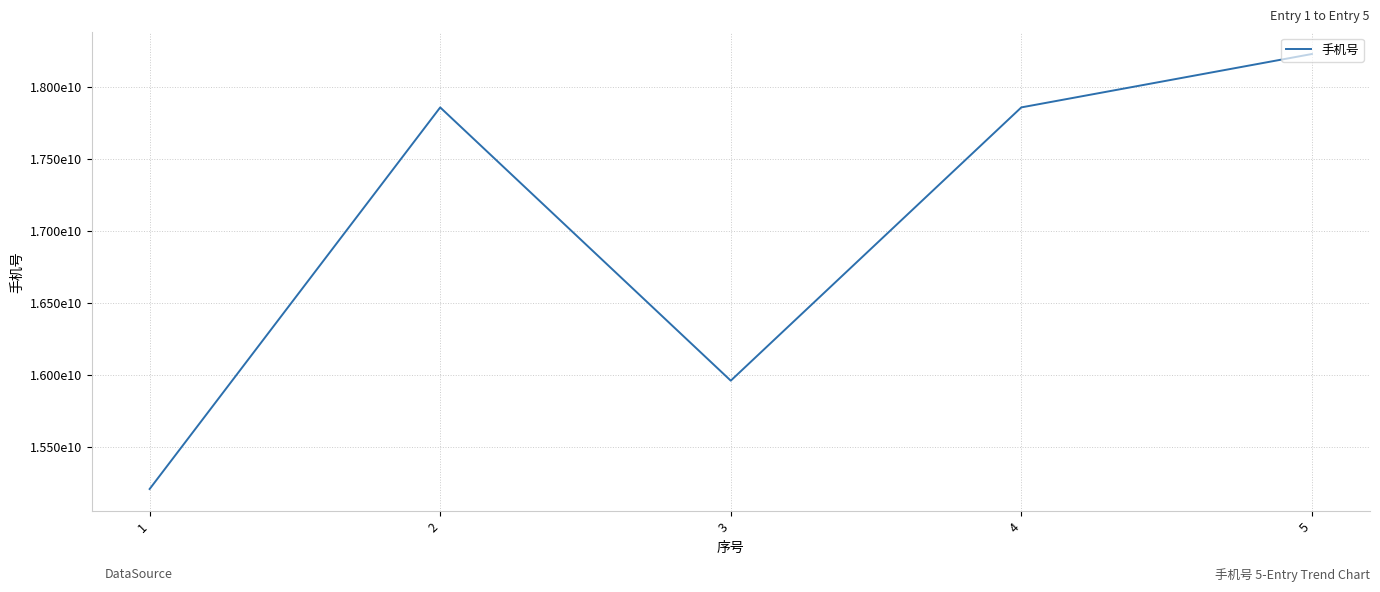

Does the chart display data point markers on the line(s)?

No